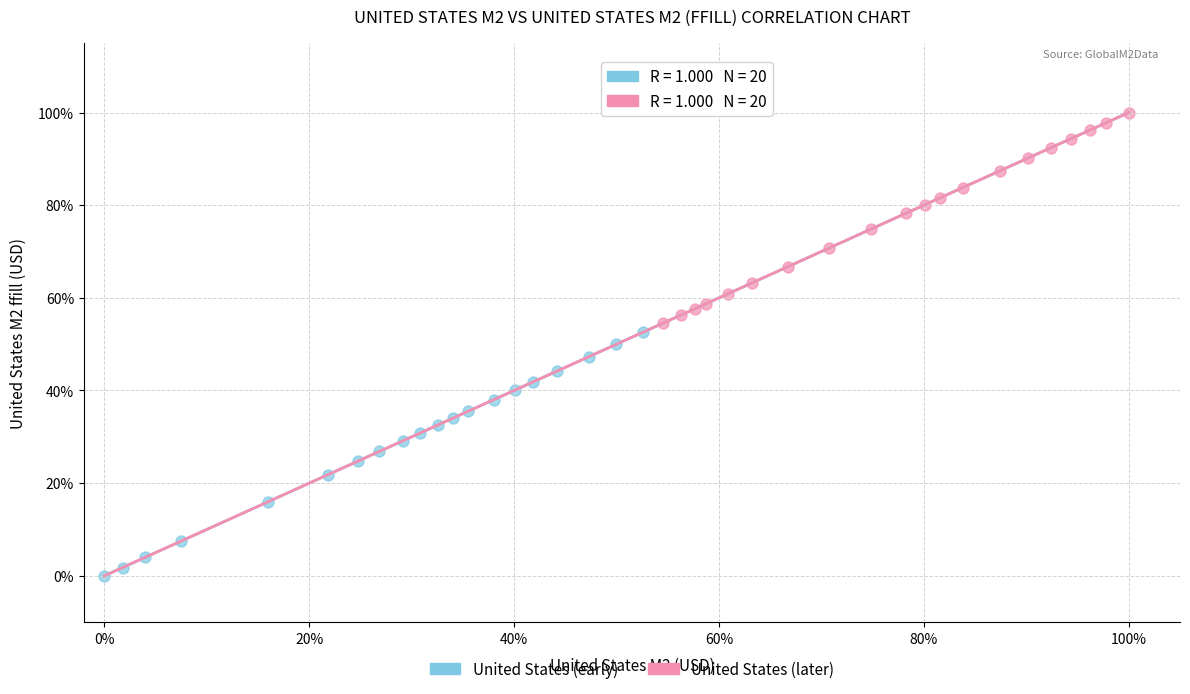

What are all the series names shown in the legend?

United States (early), United States (later)